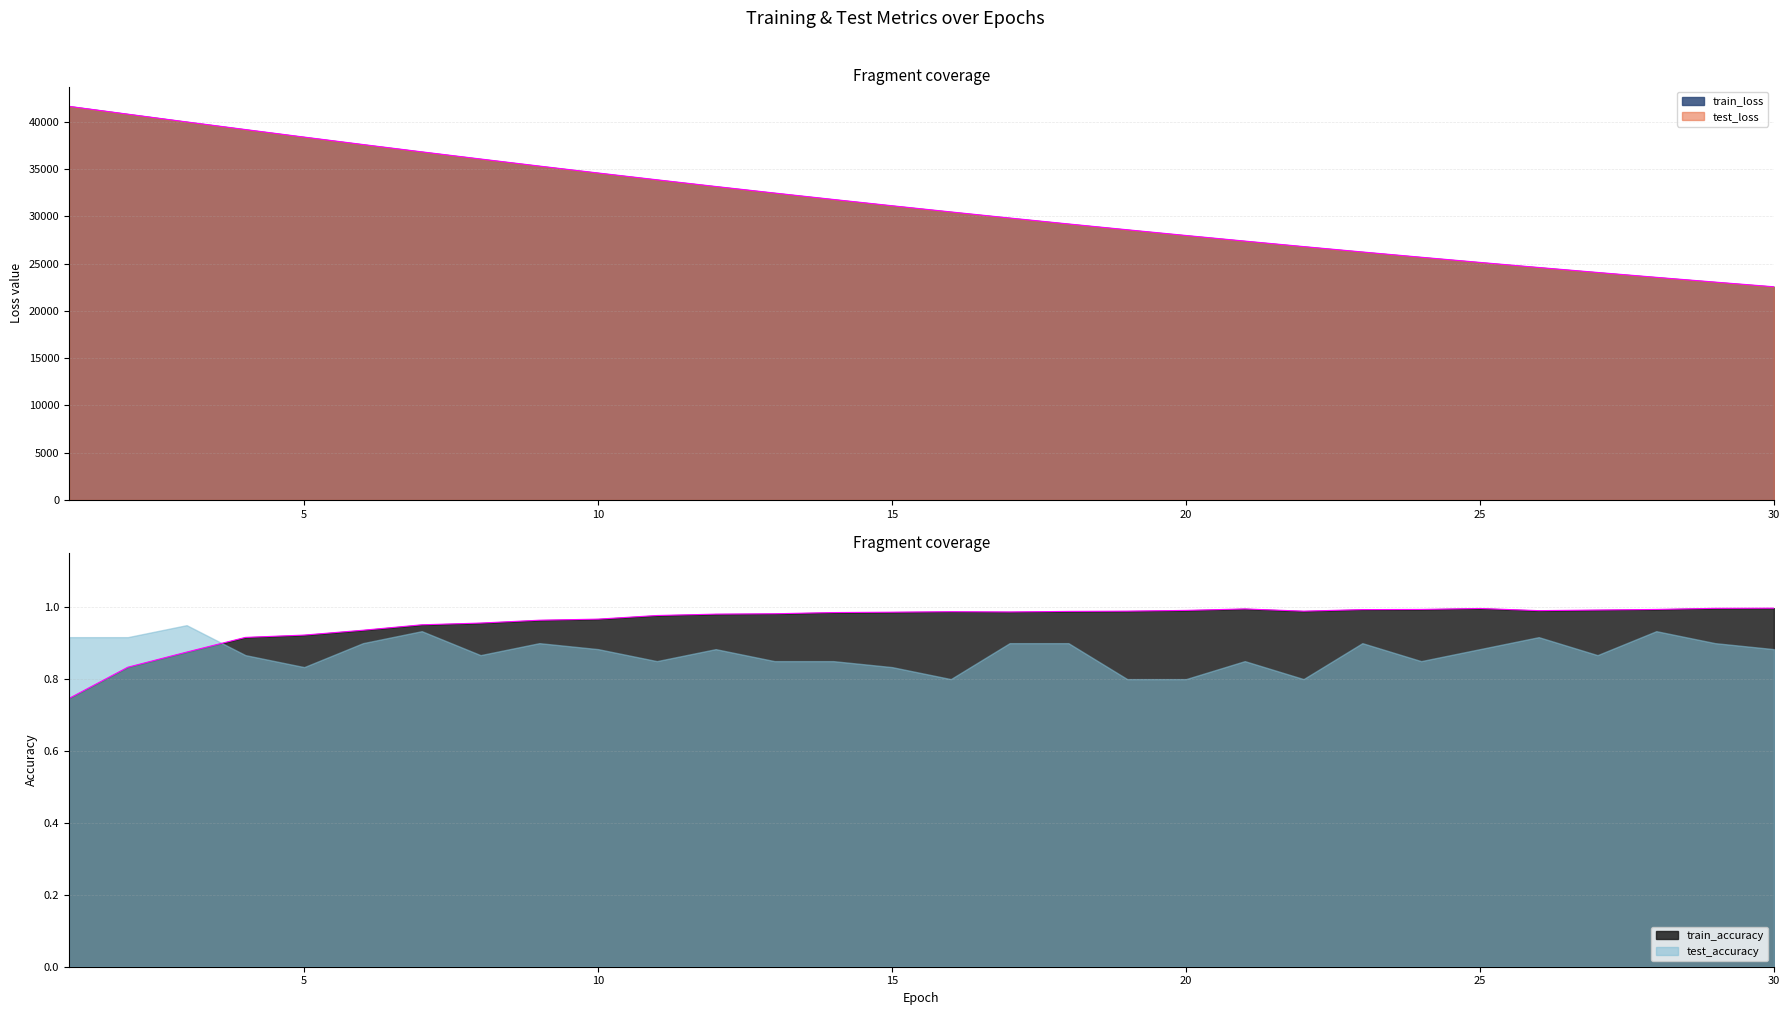

Which category has the highest value in the test_loss series?

1